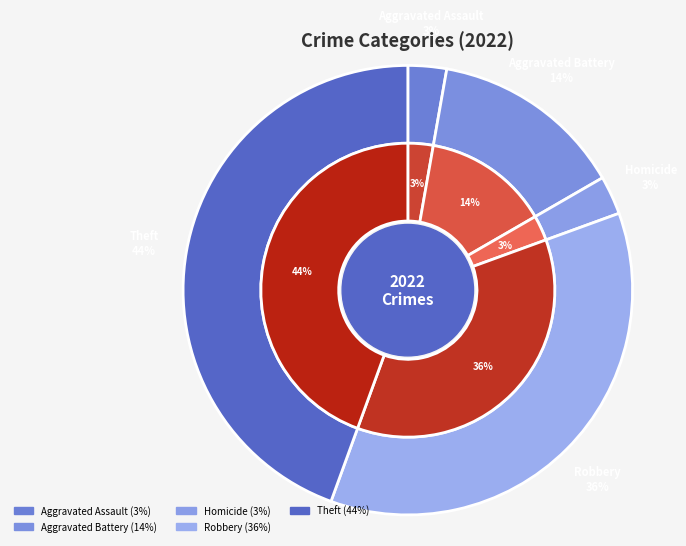

To the nearest percent, what portion does Theft represent?

44%